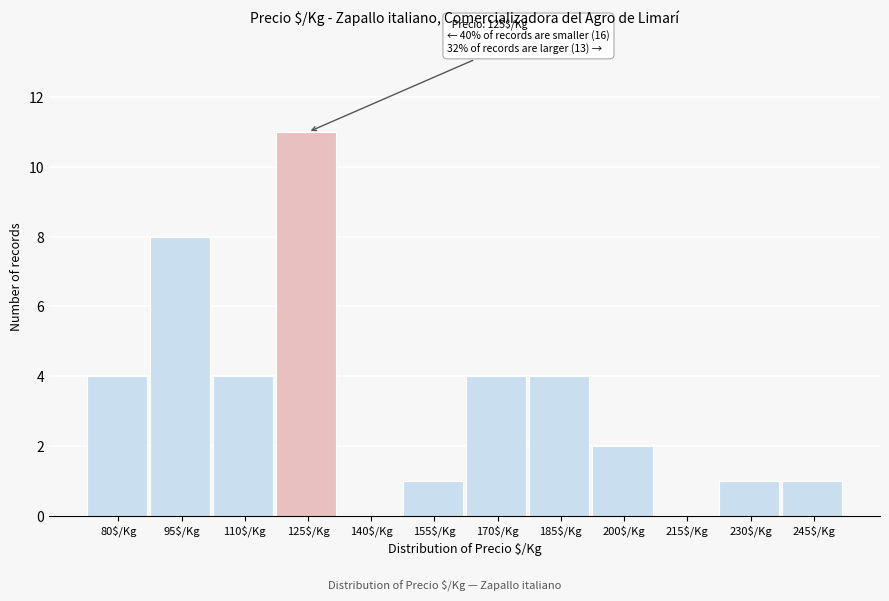

What is the maximum value shown in the chart?

11